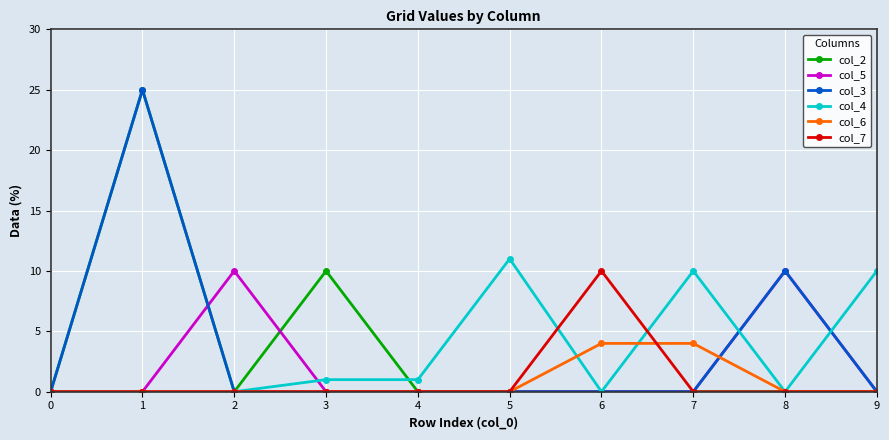

True or false: col_5 and col_3 cross at least once.

True